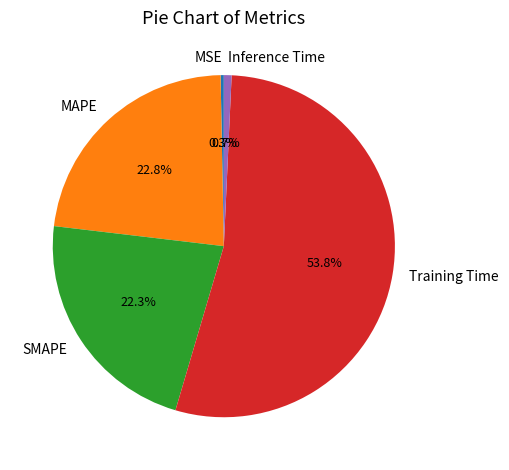

Between SMAPE and Inference Time, which is larger?

SMAPE